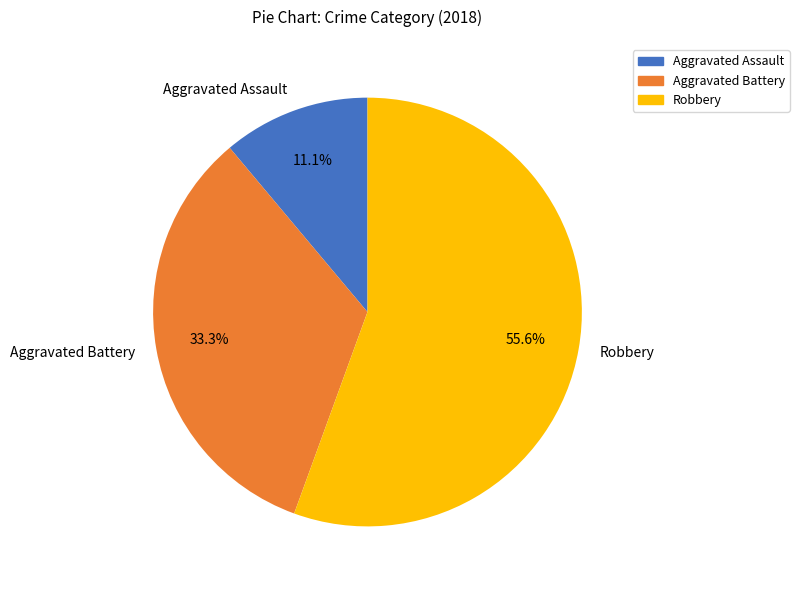

Combined, what portion of the pie is Aggravated Assault and Aggravated Battery?

44.4%